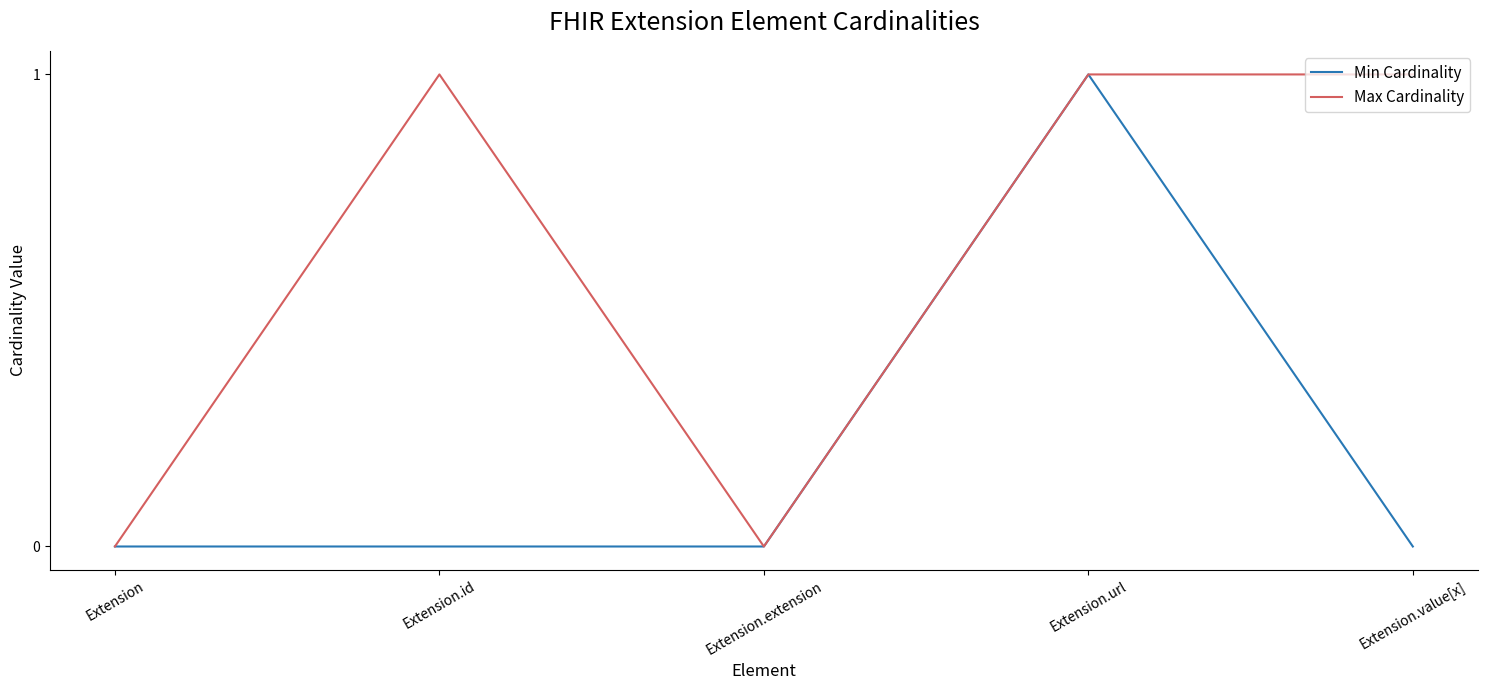

At Extension.value[x], list the series in order from smallest to largest.

Min Cardinality, Max Cardinality